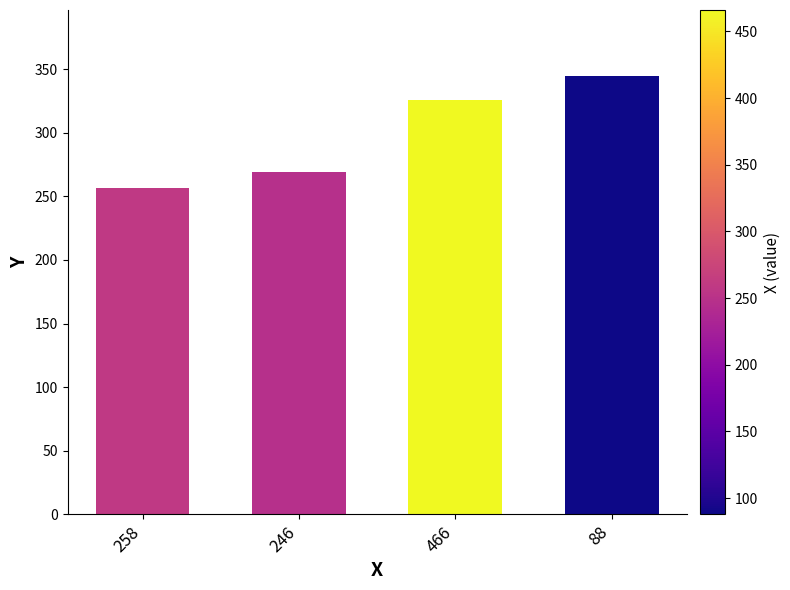

What is the ratio of the value at 246 to the value at 466?

0.8